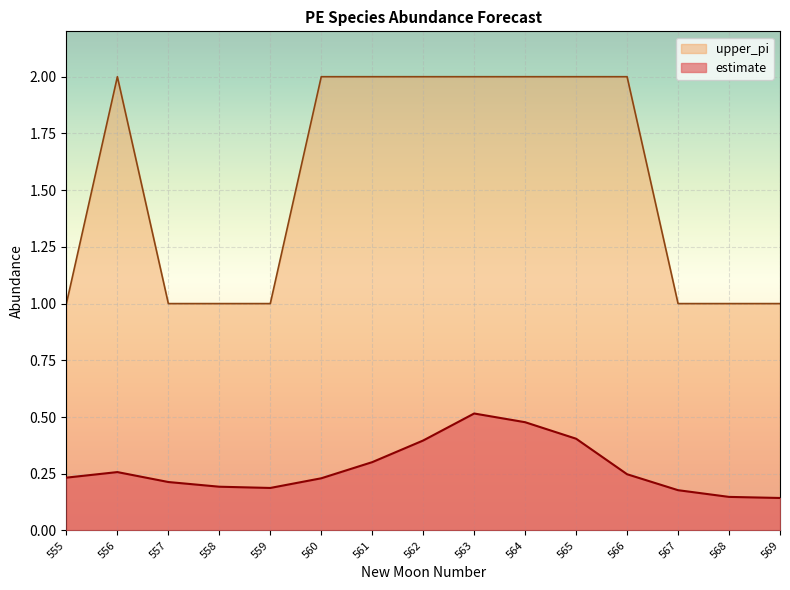

Reading left to right, transcribe all the data shown in this chart.

estimate: 0.2	0.3	0.2	0.2	0.2	0.2	0.3	0.4	0.5	0.5	0.4	0.2	0.2	0.1	0.1
upper_pi: 1.0	2.0	1.0	1.0	1.0	2.0	2.0	2.0	2.0	2.0	2.0	2.0	1.0	1.0	1.0